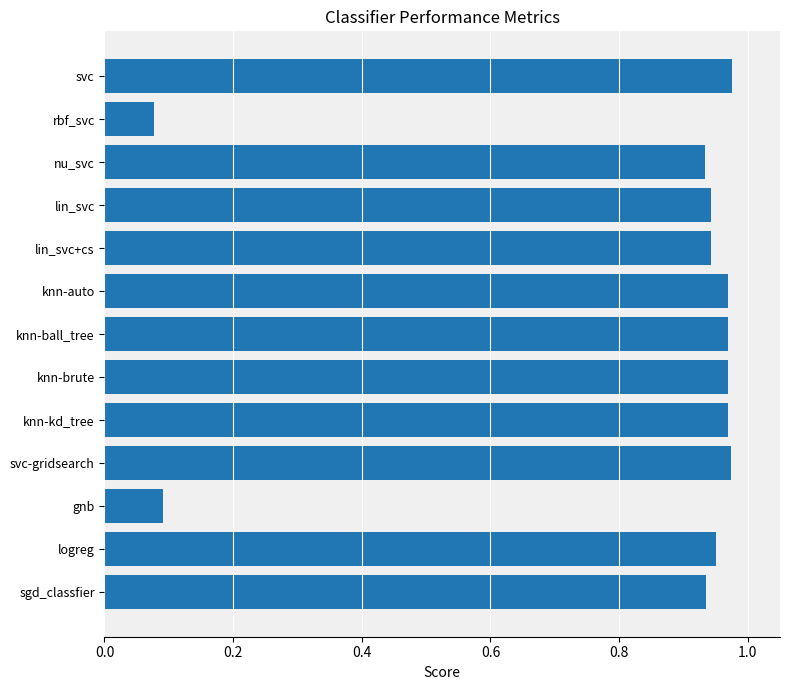

How many bars are there in total?

13